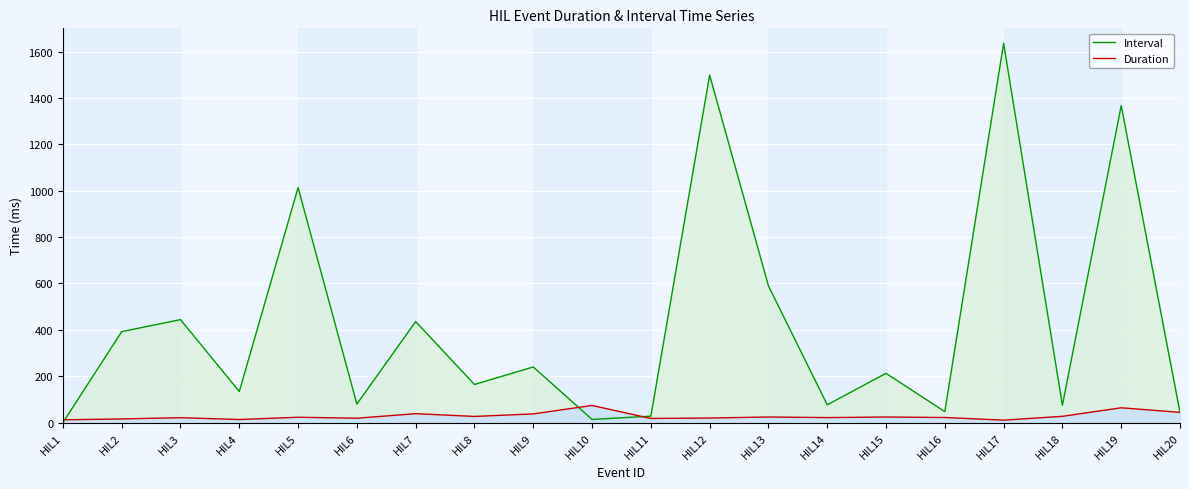

Where does the Interval series first go above 212?

HIL2